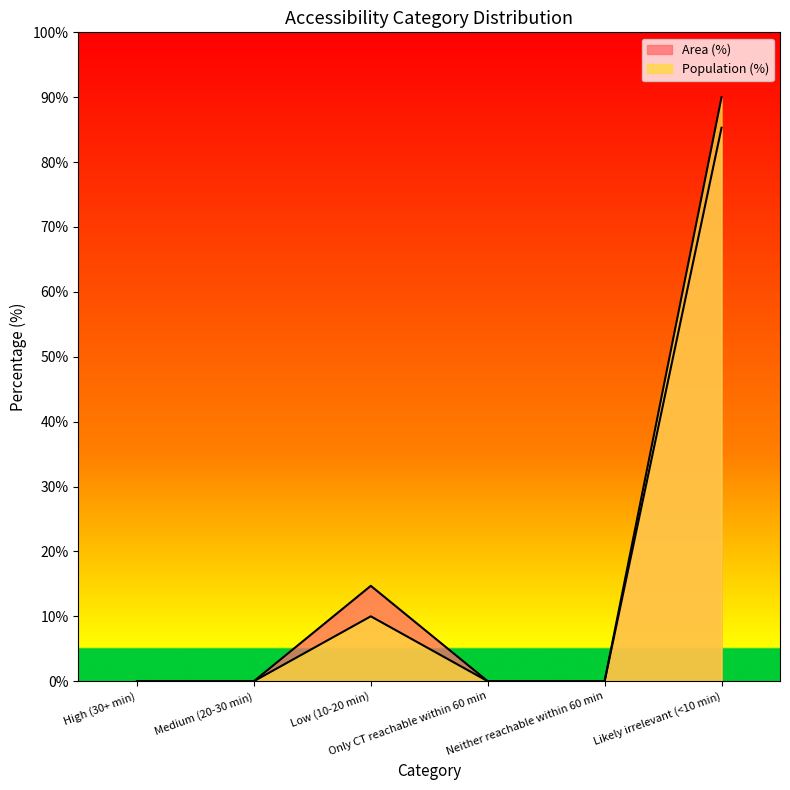

Which category has the highest value across all series?

Likely irrelevant (<10 min)